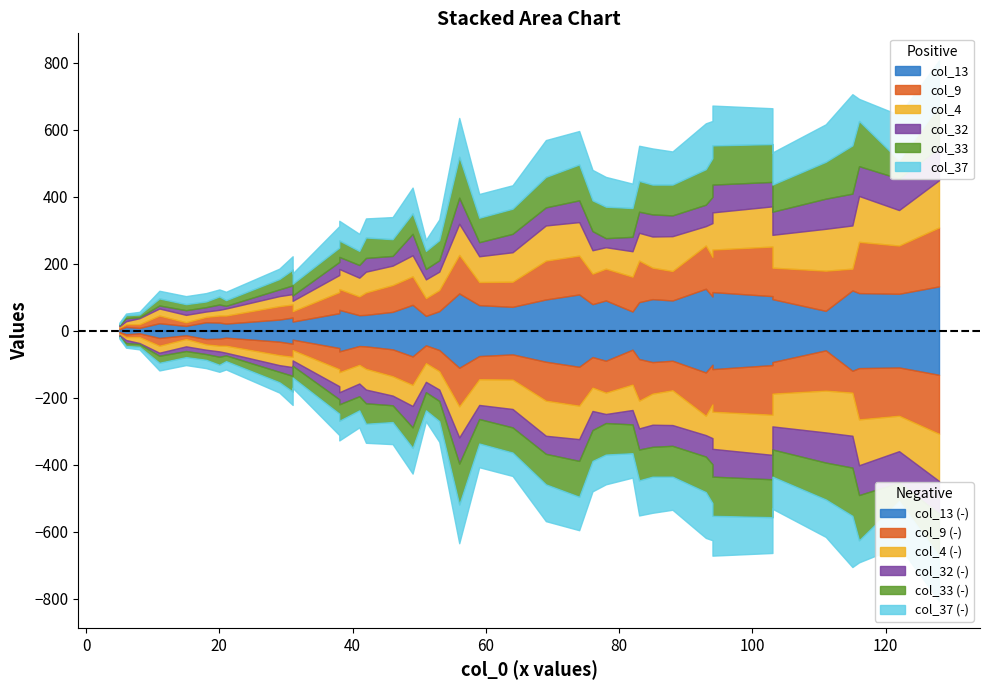

Rank the series by their maximum value, from highest to lowest.

col_9, col_37, col_33, col_4, col_13, col_32